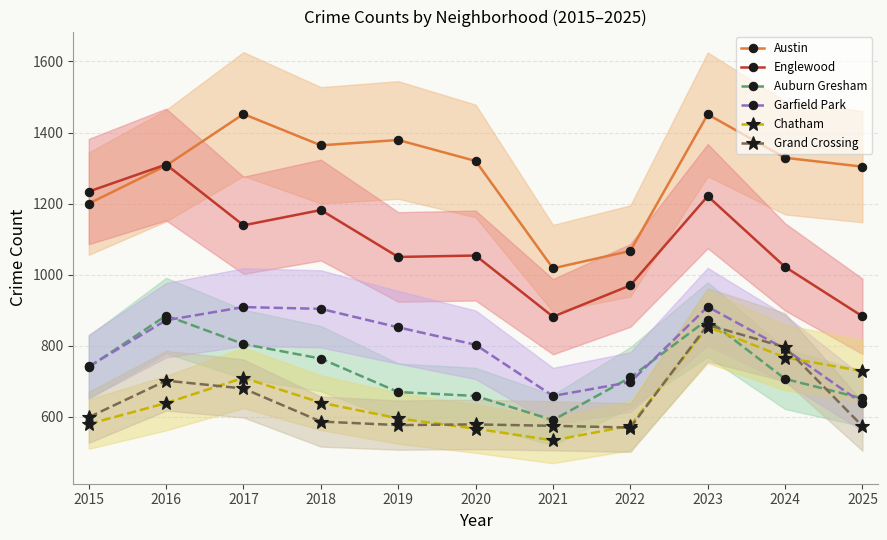

What is the maximum value for Garfield Park?

910